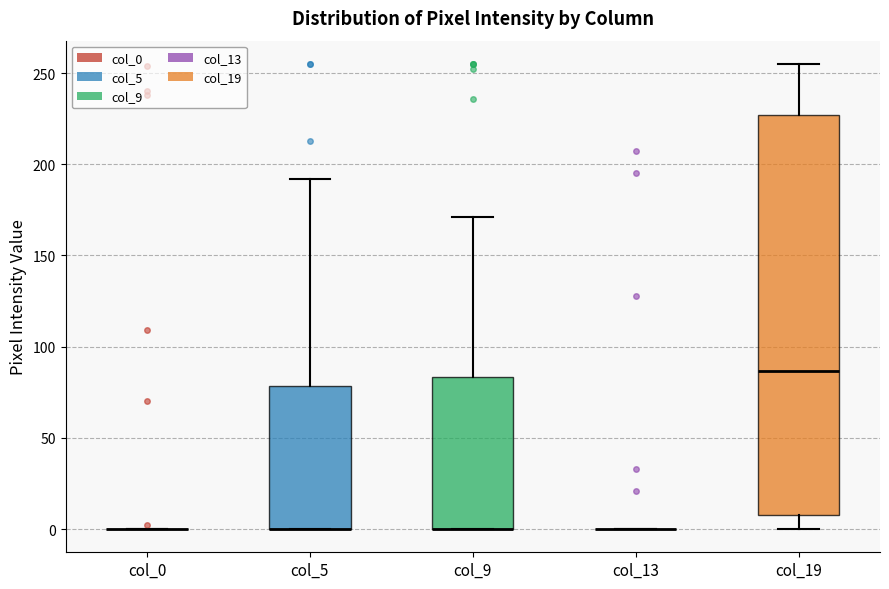

Comparing the boxes themselves (not the whiskers), which one is the tallest?

col_19